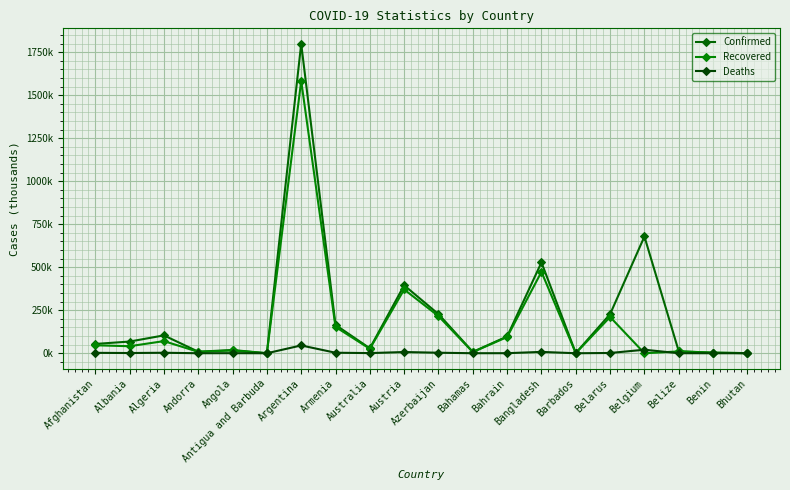

List the series in order of their peak value, highest first.

Confirmed, Recovered, Deaths